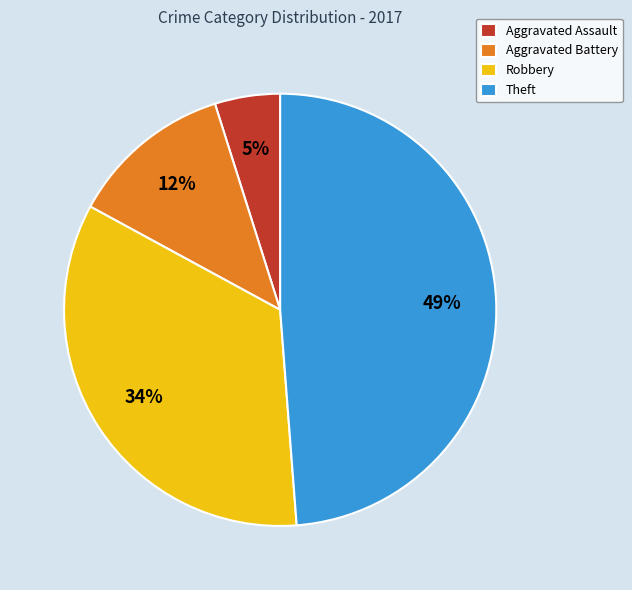

To the nearest percent, what is the combined percentage of Aggravated Assault and Aggravated Battery?

17%